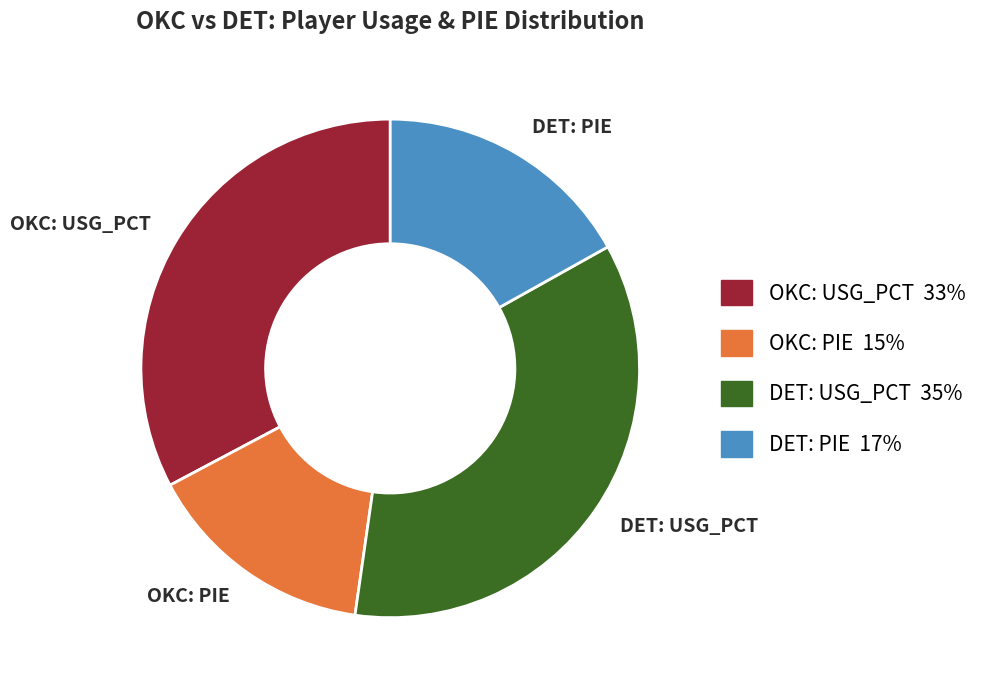

The DET: USG_PCT slice represents 28% of the pie. True or false?

False